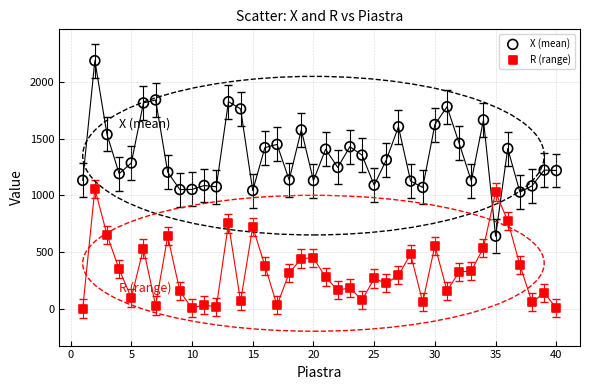

Which series contains the lowest Y value?

R (range)